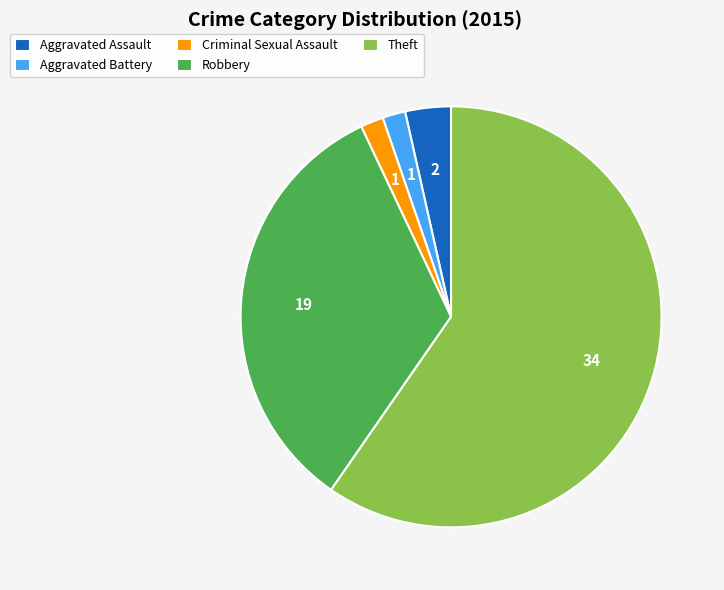

What is the largest slice in the pie chart?

Theft